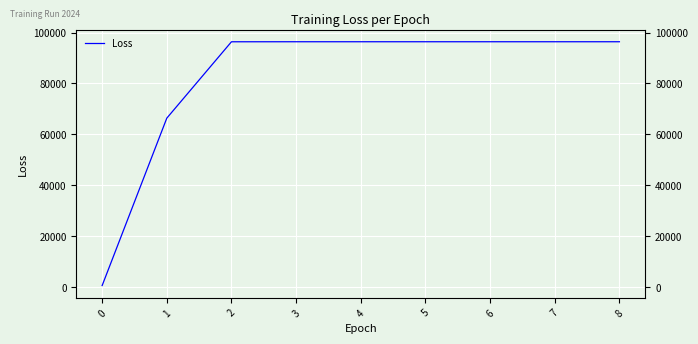

How many values are below 96380?

3